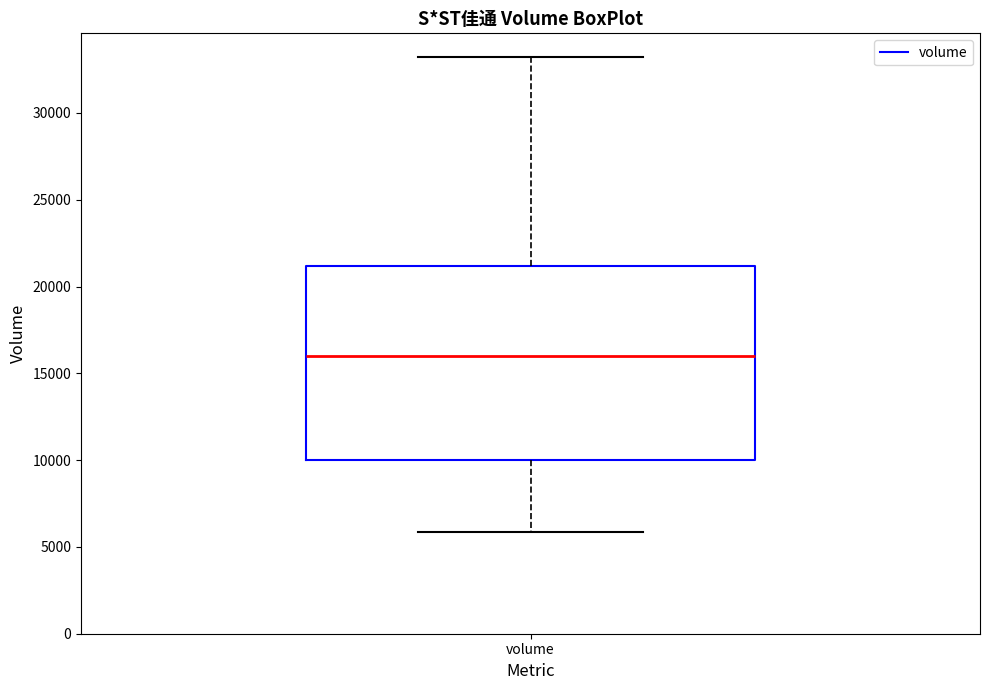

Where does the median line of the box for volume sit on the y-axis? The values are not printed on the chart, so give them approximately, as read against the axis.

16000